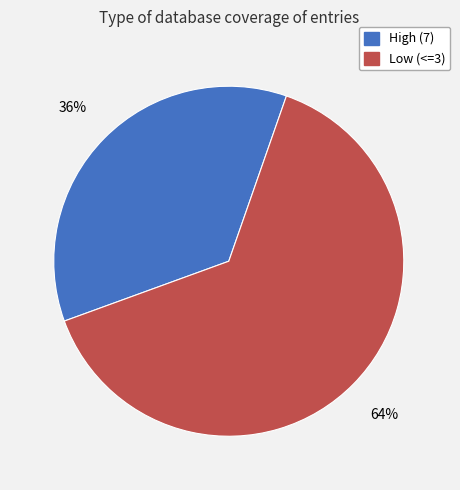

Does any single category account for the majority?

Yes